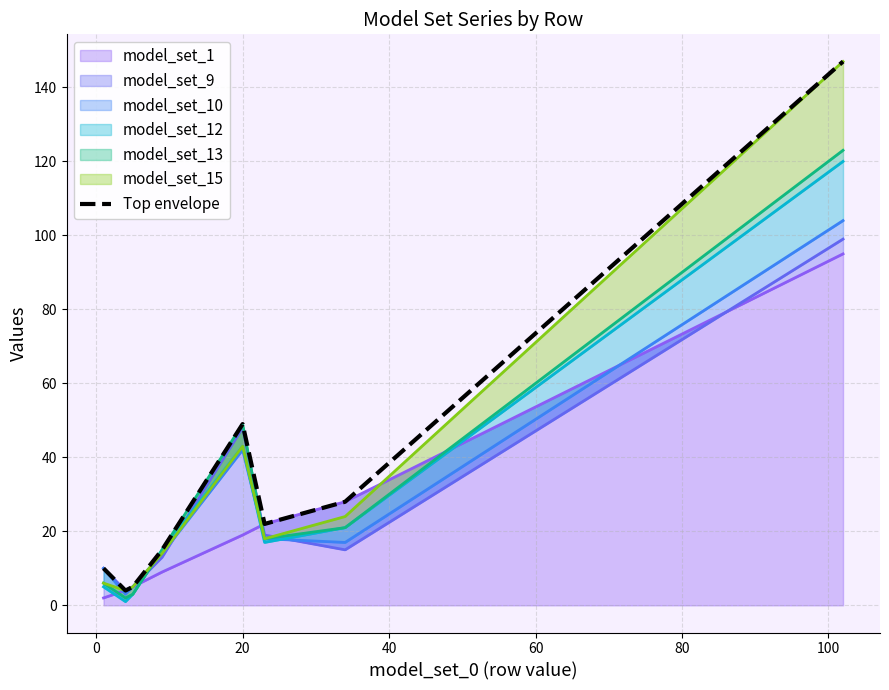

Reading right to left, what are all the values shown in this chart?

147	28	22	49	15	5	4	10